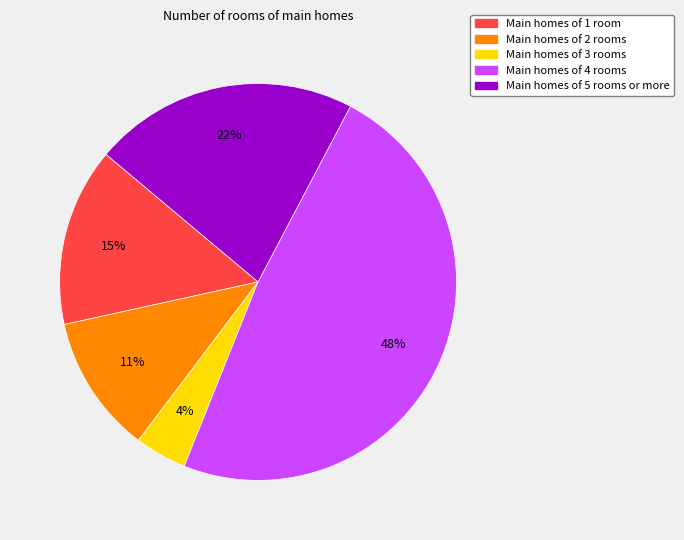

Does any single category account for the majority?

No